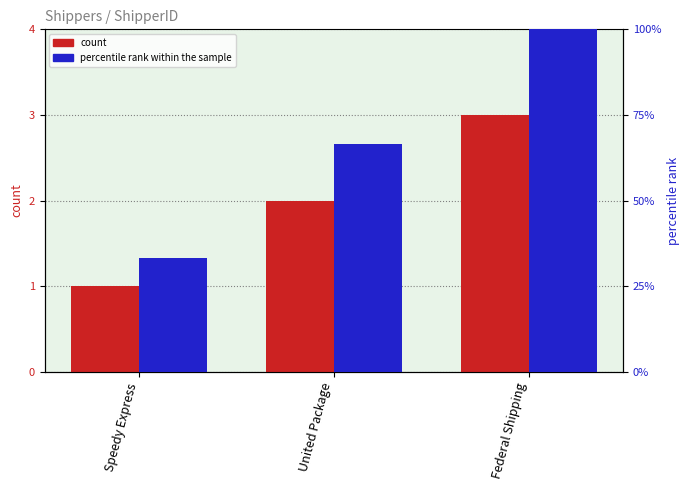

True or false: percentile rank within the sample has a value of 66.6 at United Package.

True